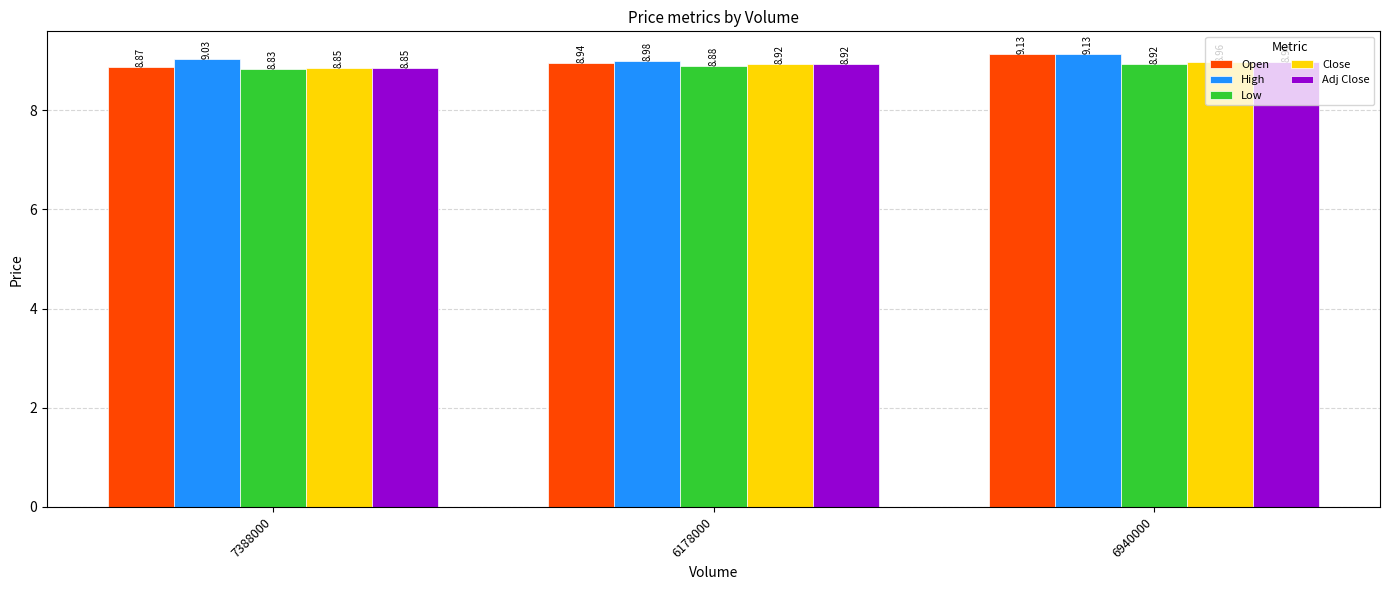

Are the bars grouped side by side (vs. stacked)?

Yes